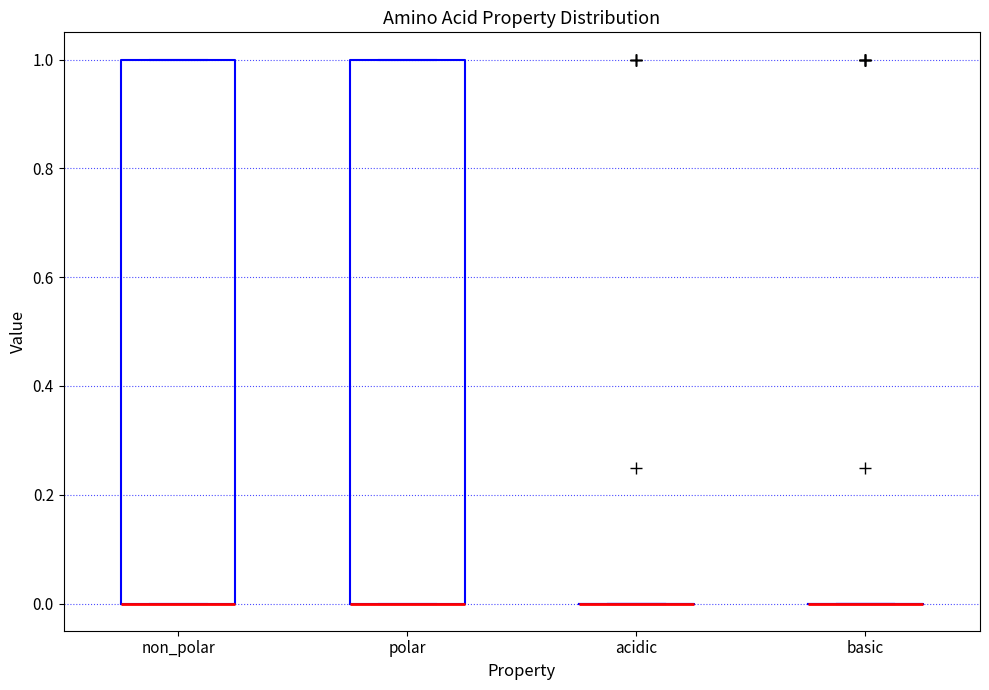

Reading left to right, read every box against the y-axis: the position of its median line, the range the box covers, and the ends of its whiskers. The values are not printed on the chart, so give them approximately, as read against the axis.

non_polar: median 0 (drawn on the box's lower edge), box 0 to 1, whiskers 0 to 1
polar: median 0 (drawn on the box's lower edge), box 0 to 1, whiskers 0 to 1
acidic: box collapsed to a line at 0, whiskers 0 to 0
basic: box collapsed to a line at 0, whiskers 0 to 0